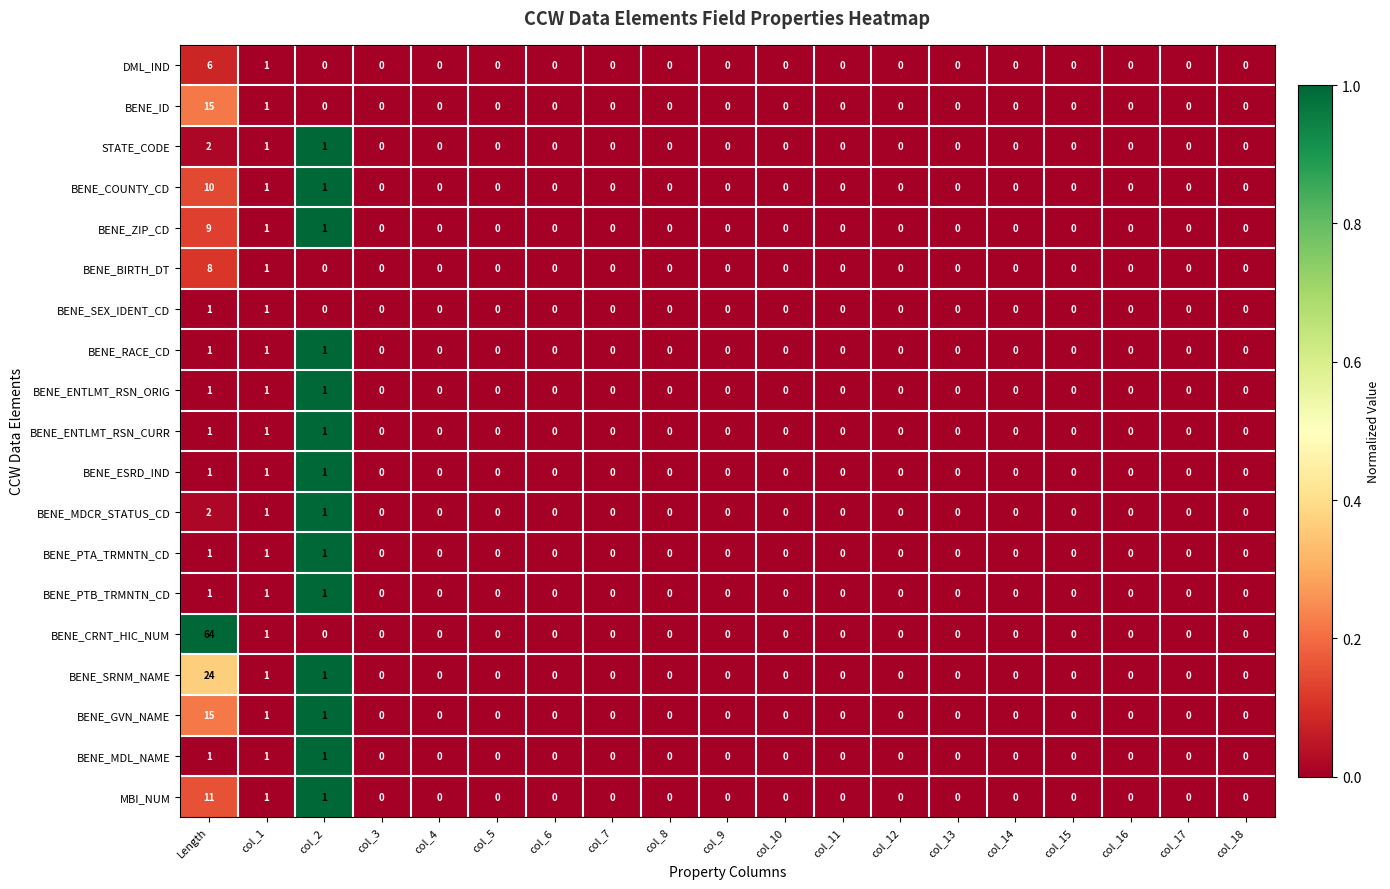

The BENE_RACE_CD series shows 0 at col_10. True or false?

True